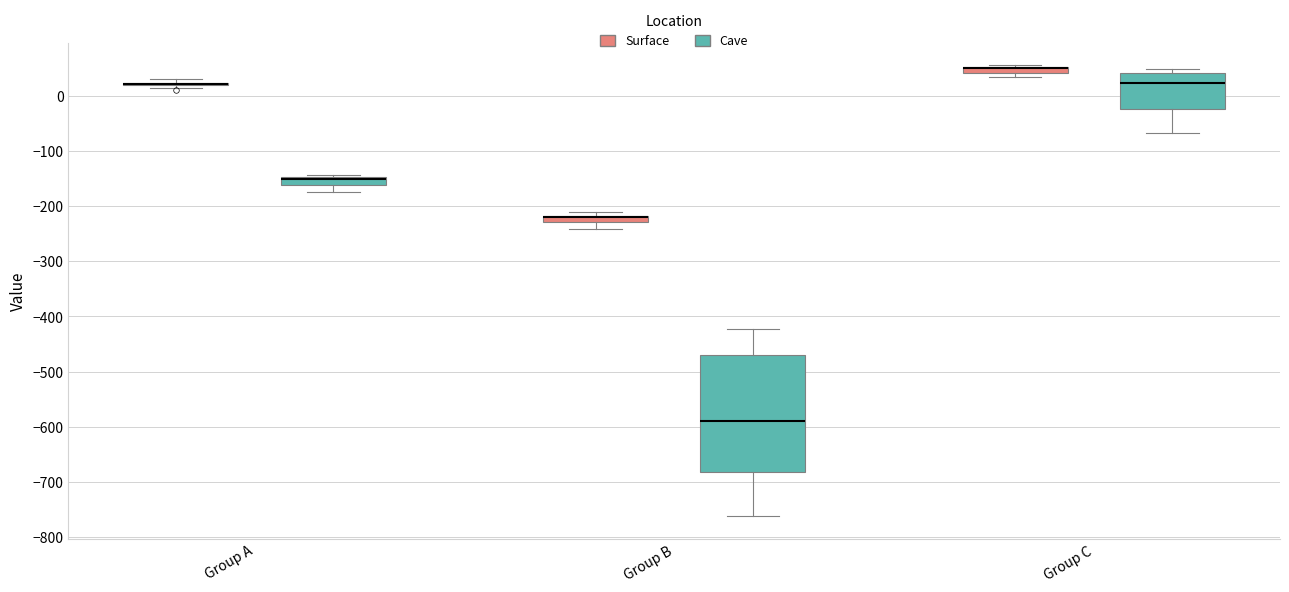

Which box is the tallest, from its lower edge to its upper edge?

Group B (Cave)